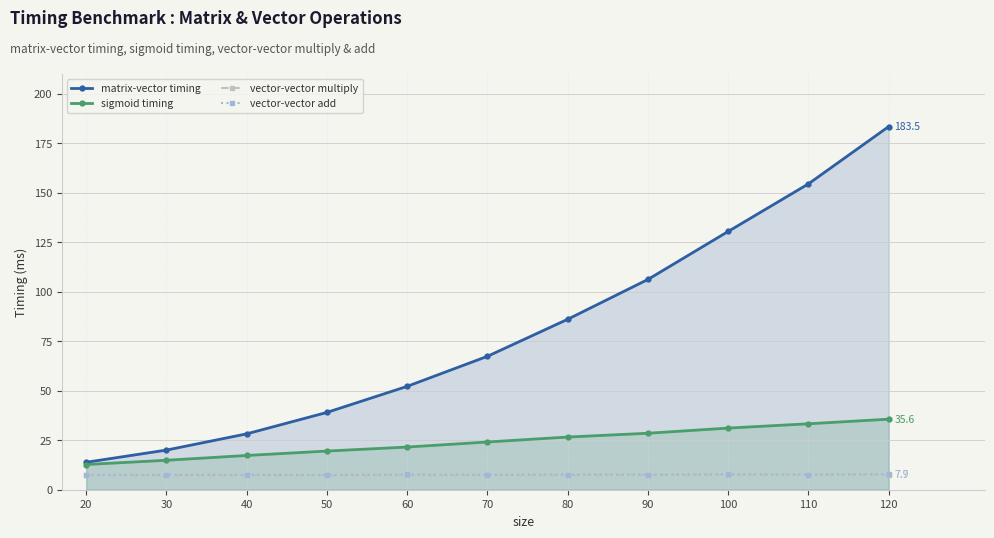

True or false: matrix-vector timing and vector-vector add intersect in this chart.

False